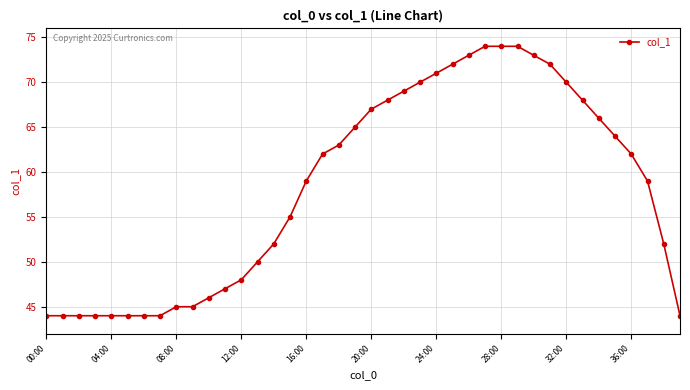

What is the value of the 32nd point from the left?

72